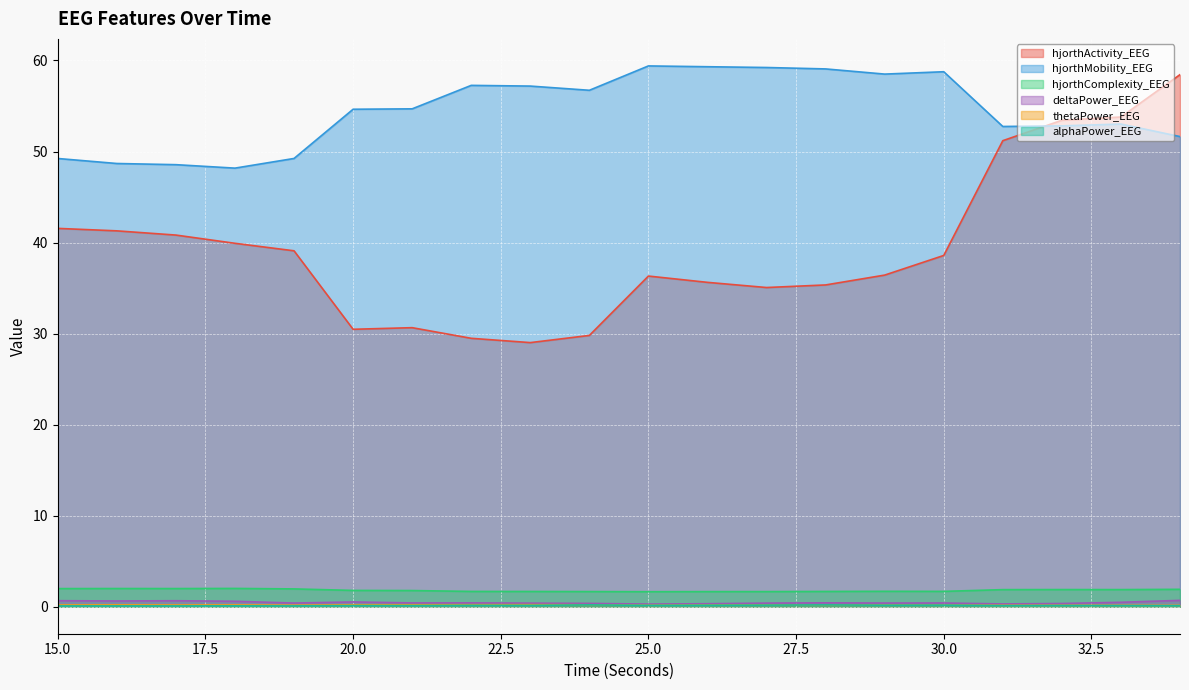

In thetaPower_EEG, how many points are higher than both neighbors (excluding endpoints)?

5